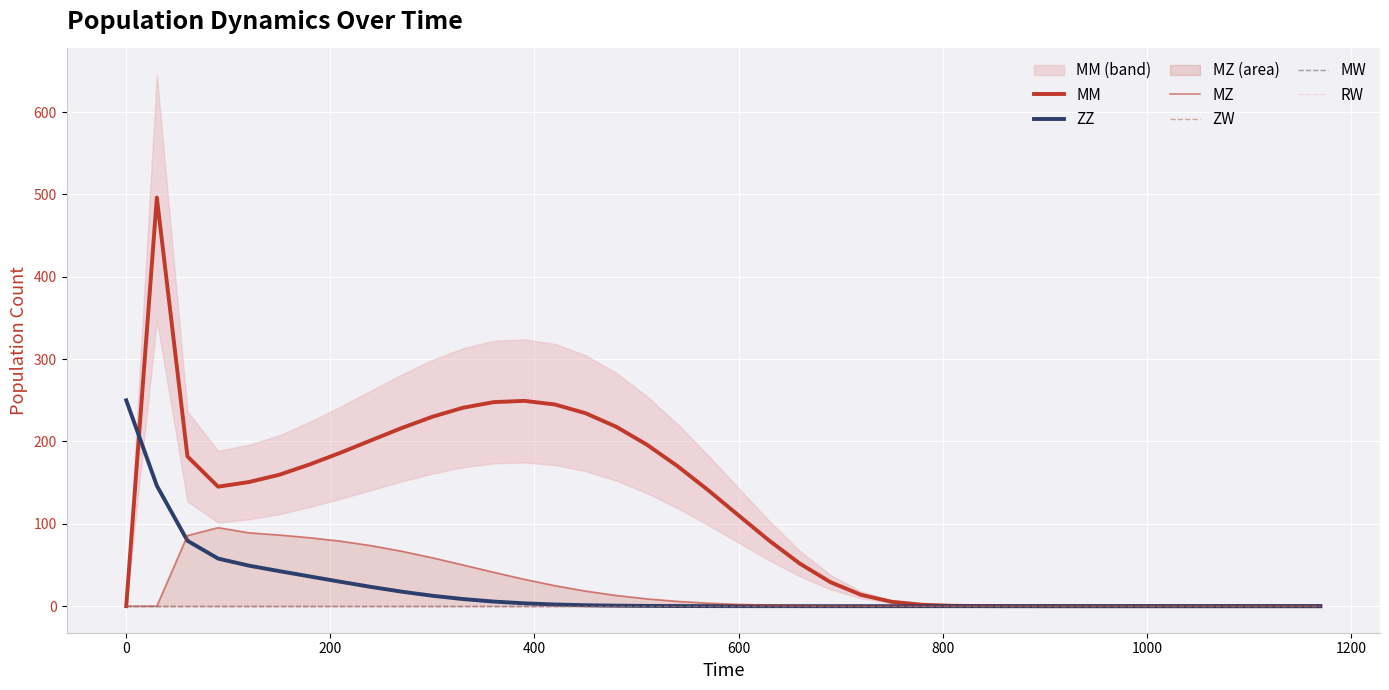

Reading left to right, transcribe all the data shown in this chart.

MM: 0.0	496.2	181.8	145.1	150.7	159.6	172.3	186.4	201.4	216.4	230.0	241.0	247.8	249.3	244.9	234.4	217.9	196.2	170.2	141.1	110.2	79.6	51.7	29.2	13.8	5.3	1.7	0.4	0.1	0.0	0.0	0.0	0.0	0.0	0.0	0.0	0.0	0.0	0.0	0.0
ZZ: 250.0	146.3	79.4	57.8	49.3	42.5	36.1	29.6	23.3	17.6	12.6	8.6	5.6	3.4	2.0	1.1	0.6	0.3	0.2	0.1	0.0	0.0	0.0	0.0	0.0	0.0	0.0	0.0	0.0	0.0	0.0	0.0	0.0	0.0	0.0	0.0	0.0	0.0	0.0	0.0
MZ: 0.0	0.0	85.7	95.3	89.1	86.4	83.1	78.9	73.5	66.7	58.7	50.0	41.1	32.6	24.9	18.3	13.0	8.9	5.8	3.6	2.1	1.2	0.6	0.2	0.1	0.0	0.0	0.0	0.0	0.0	0.0	0.0	0.0	0.0	0.0	0.0	0.0	0.0	0.0	0.0
ZW: 0.0	0.0	0.0	0.0	0.0	0.0	0.0	0.0	0.0	0.0	0.0	0.0	0.0	0.0	0.0	0.0	0.0	0.0	0.0	0.0	0.0	0.0	0.0	0.0	0.0	0.0	0.0	0.0	0.0	0.0	0.0	0.0	0.0	0.0	0.0	0.0	0.0	0.0	0.0	0.0
MW: 0.0	0.0	0.0	0.0	0.0	0.0	0.0	0.0	0.0	0.0	0.0	0.0	0.0	0.0	0.0	0.0	0.0	0.0	0.0	0.0	0.0	0.0	0.0	0.0	0.0	0.0	0.0	0.0	0.0	0.0	0.0	0.0	0.0	0.0	0.0	0.0	0.0	0.0	0.0	0.0
RW: 0.0	0.0	0.0	0.0	0.0	0.0	0.0	0.0	0.0	0.0	0.0	0.0	0.0	0.0	0.0	0.0	0.0	0.0	0.0	0.0	0.0	0.0	0.0	0.0	0.0	0.0	0.0	0.0	0.0	0.0	0.0	0.0	0.0	0.0	0.0	0.0	0.0	0.0	0.0	0.0